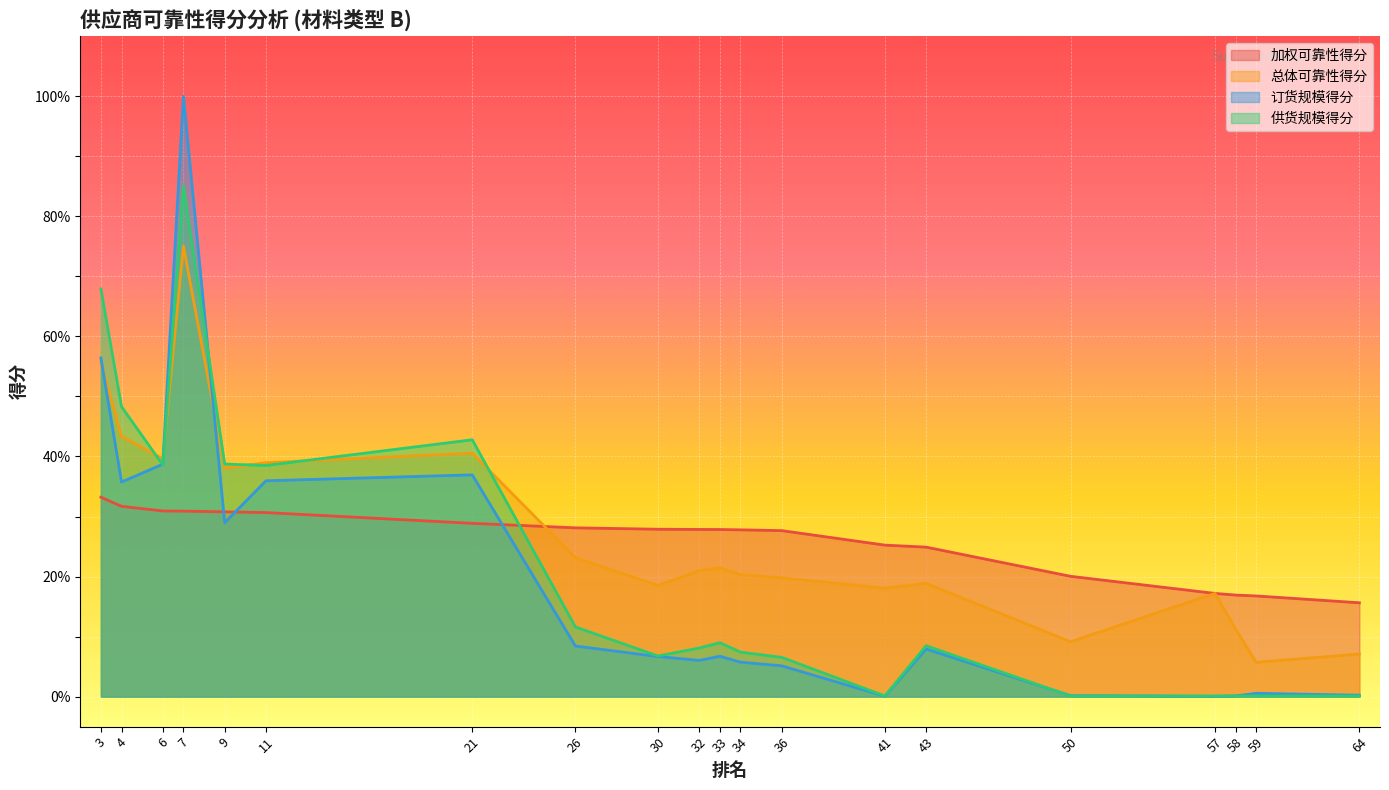

What are all the series names shown in the legend?

加权可靠性得分, 总体可靠性得分, 订货规模得分, 供货规模得分